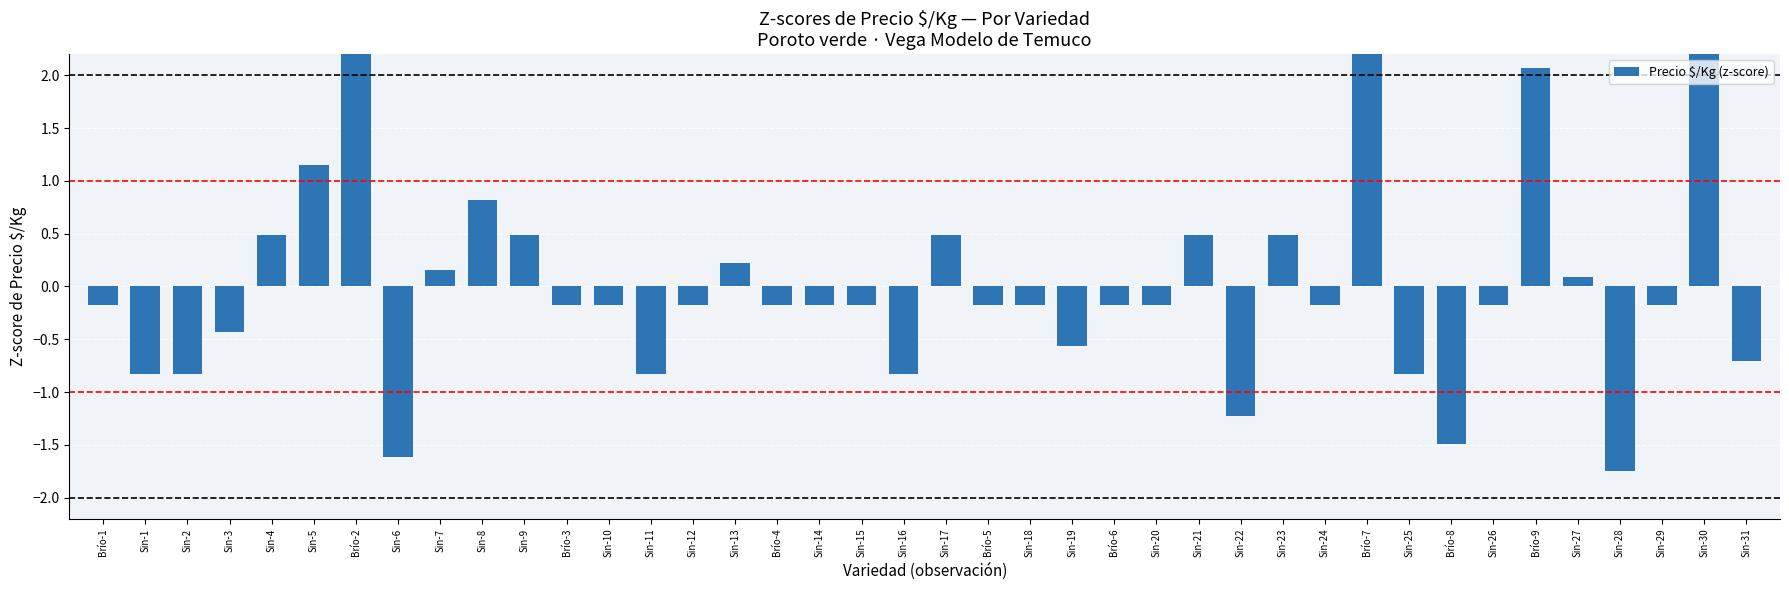

Rank the categories by value from highest to lowest.

Brío-2, Brío-7, Sin-30, Brío-9, Sin-5, Sin-8, Sin-4, Sin-9, Sin-17, Sin-21, Sin-23, Sin-13, Sin-7, Sin-27, Brío-1, Brío-3, Sin-10, Sin-12, Brío-4, Sin-14, Sin-15, Brío-5, Sin-18, Brío-6, Sin-20, Sin-24, Sin-26, Sin-29, Sin-3, Sin-19, Sin-31, Sin-1, Sin-2, Sin-11, Sin-16, Sin-25, Sin-22, Brío-8, Sin-6, Sin-28